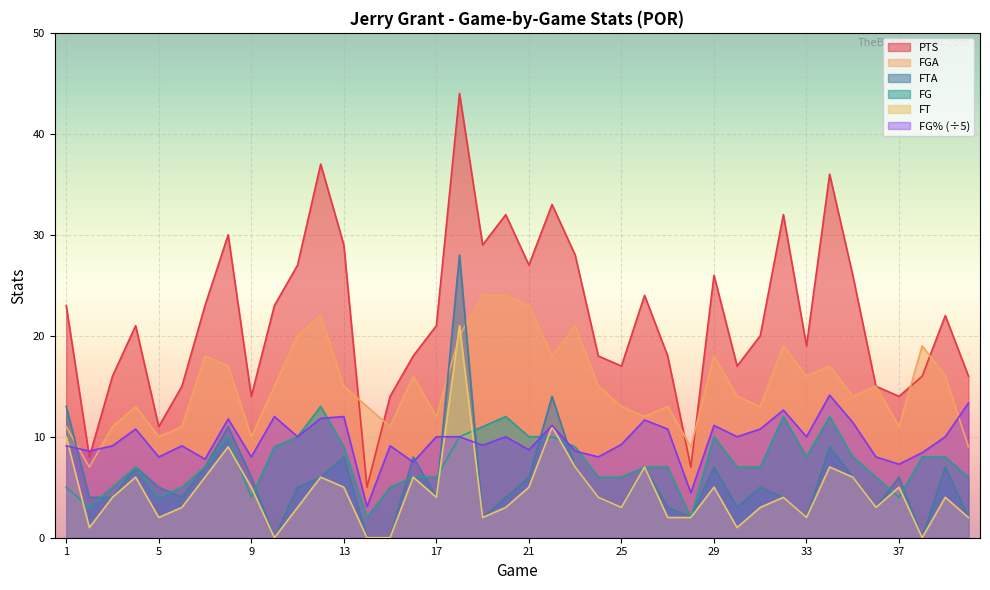

Where is the first local maximum for FT?

4